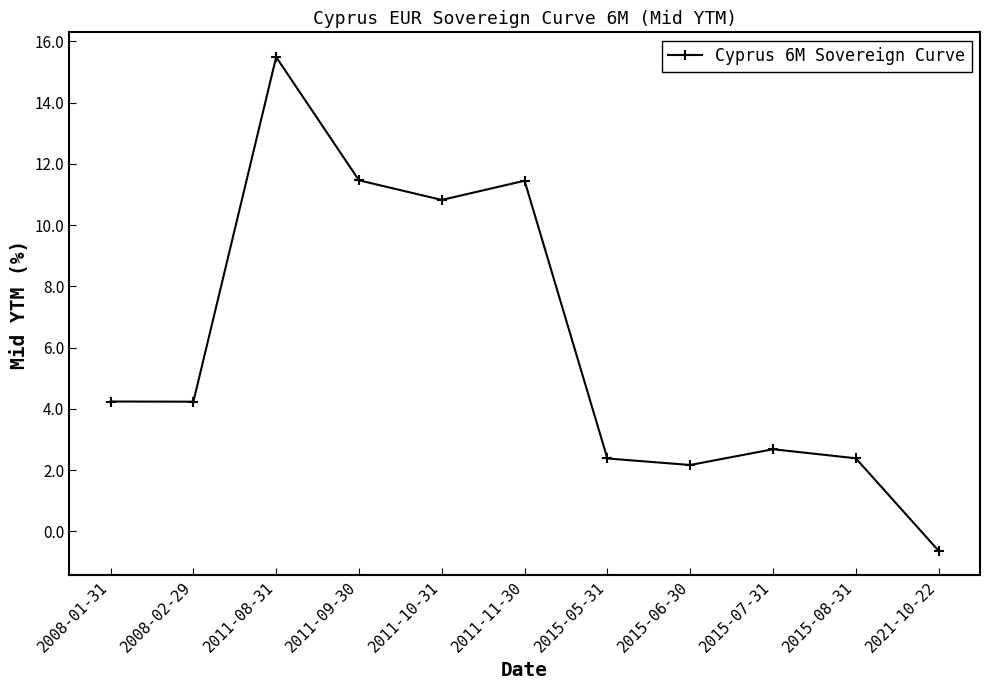

At which category does the chart reach its peak across all series?

2011-08-31